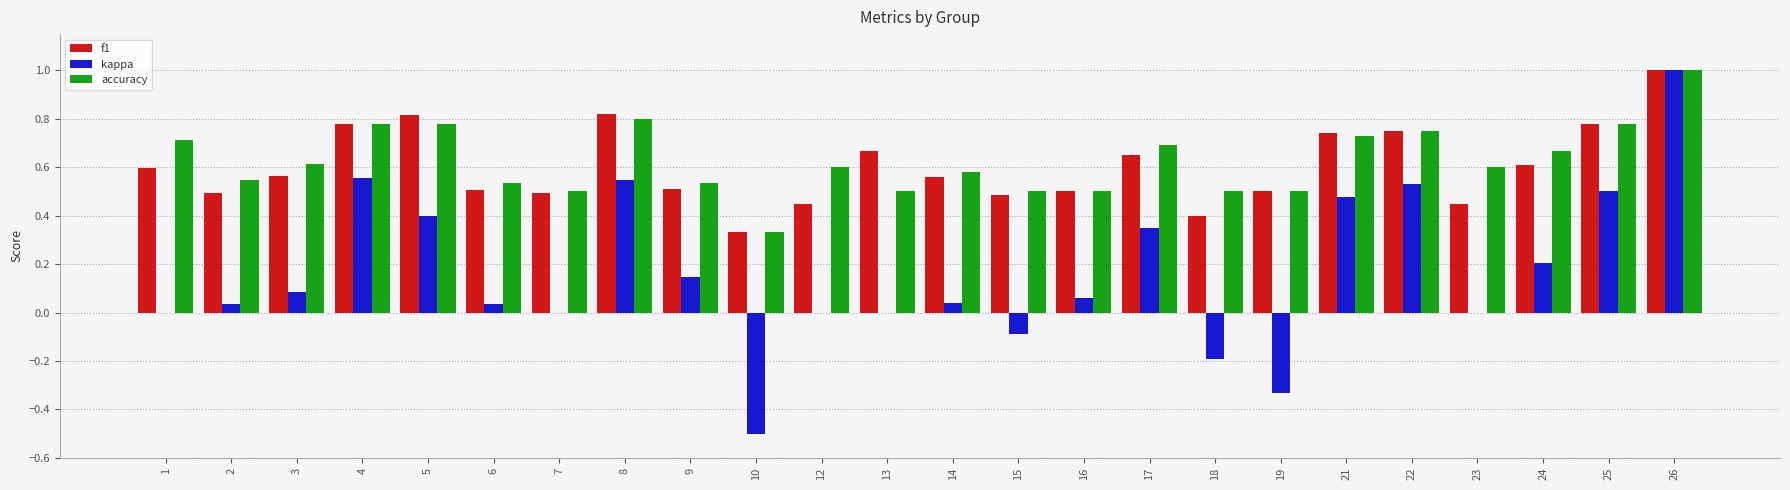

How many data points does each series have?

24